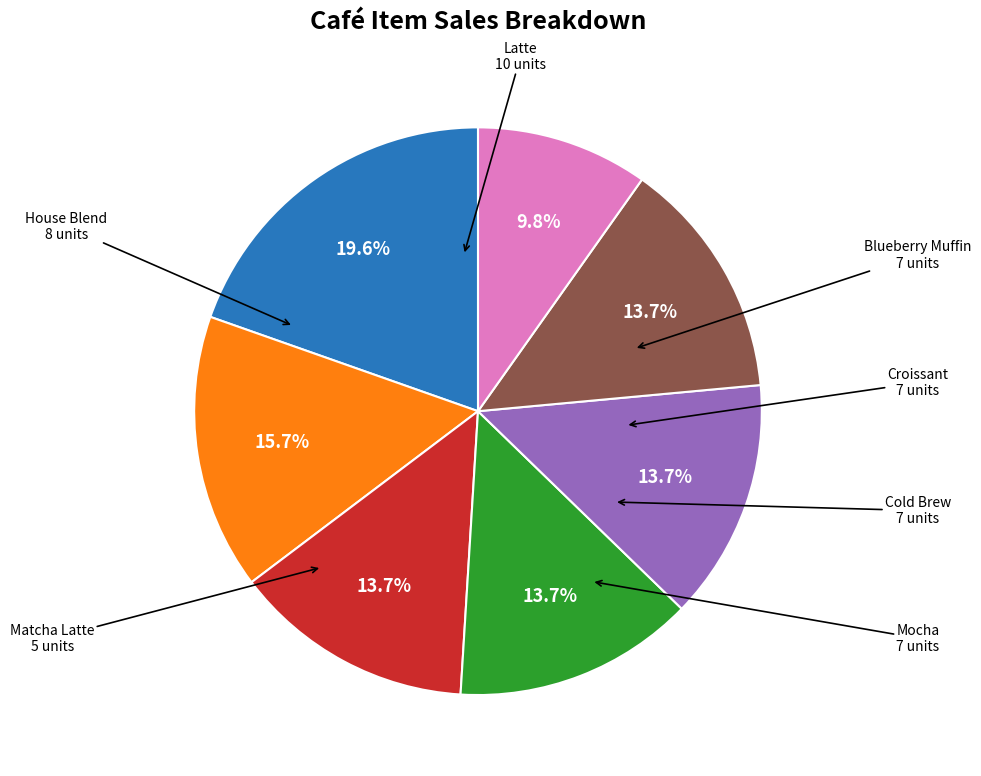

Does any single category account for the majority?

No